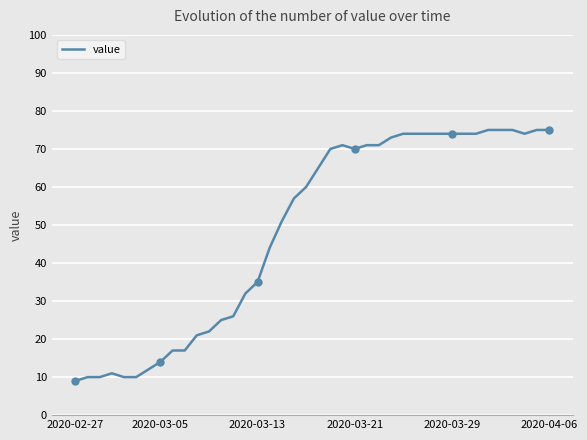

What is the greatest value displayed?

75